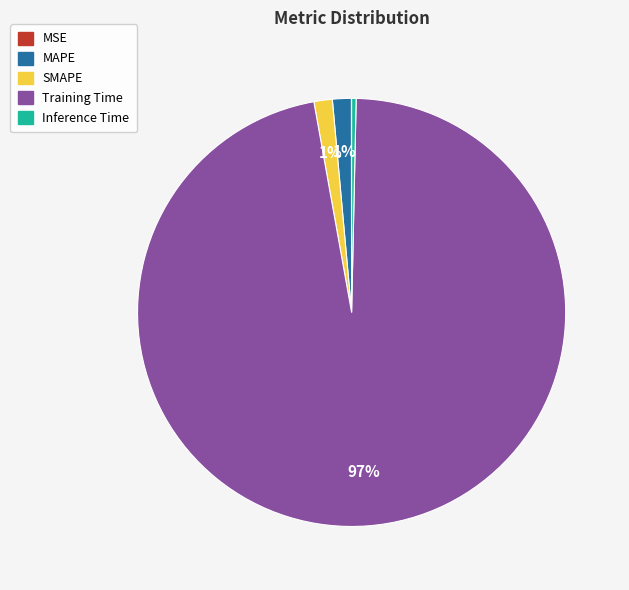

The Inference Time slice represents 0% of the pie. True or false?

True